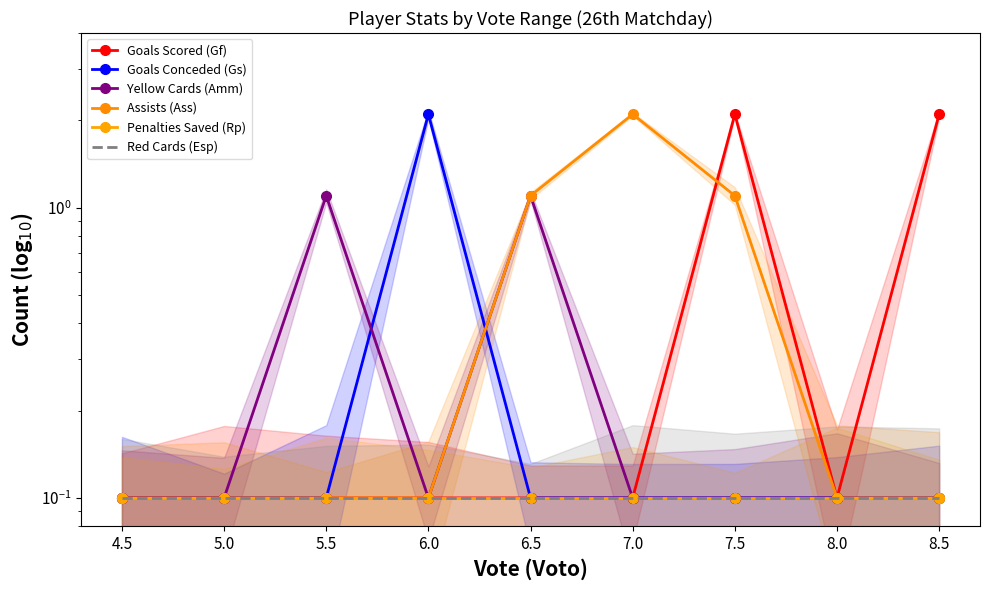

Is the value of Goals Conceded (Gs) at 4.5 greater than the value of Assists (Ass) at 6.0?

No